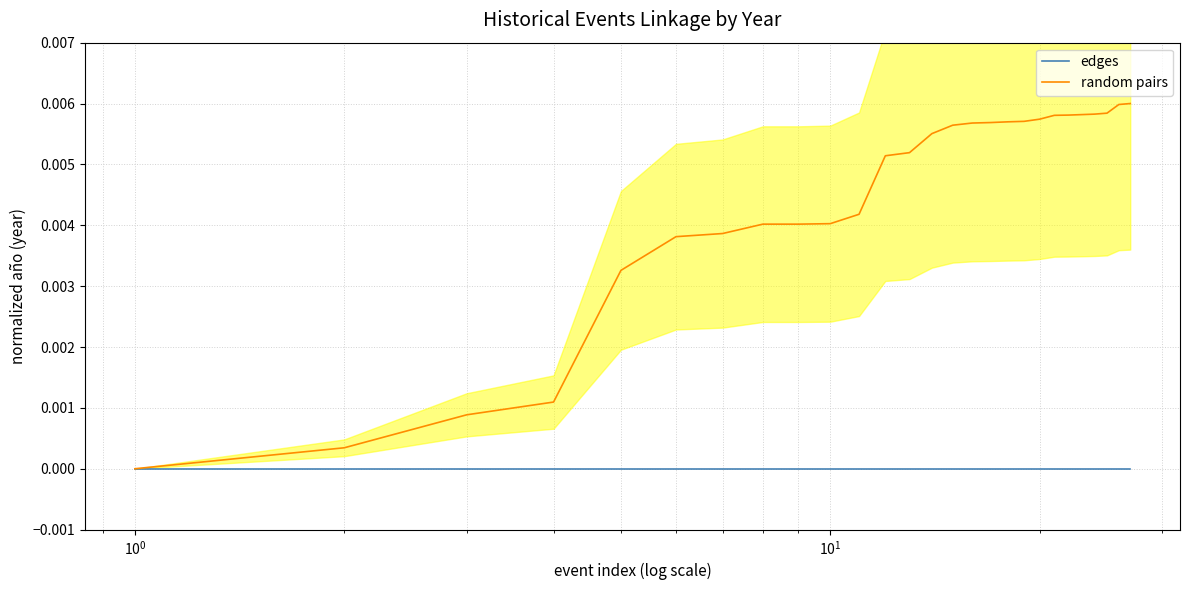

What are all the series names shown in the legend?

edges, random pairs